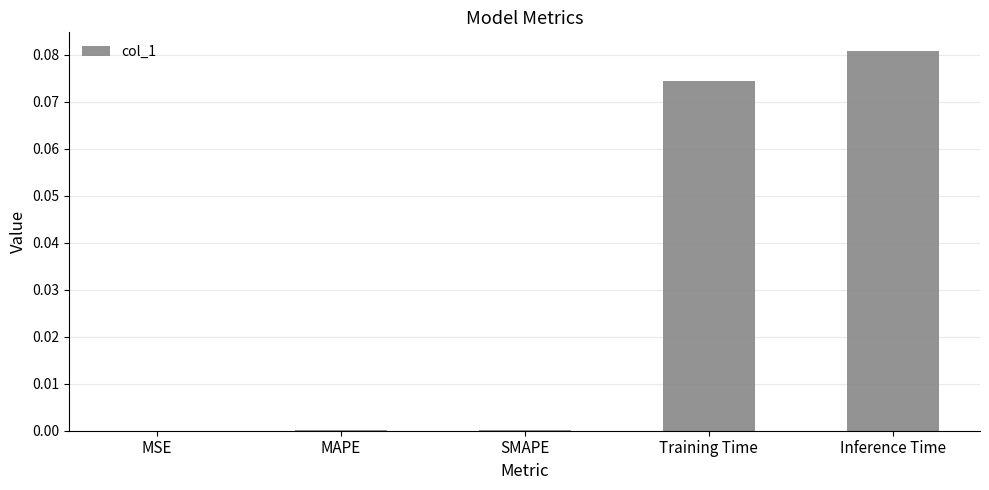

Is it true that the value at MSE is 0.0?

True